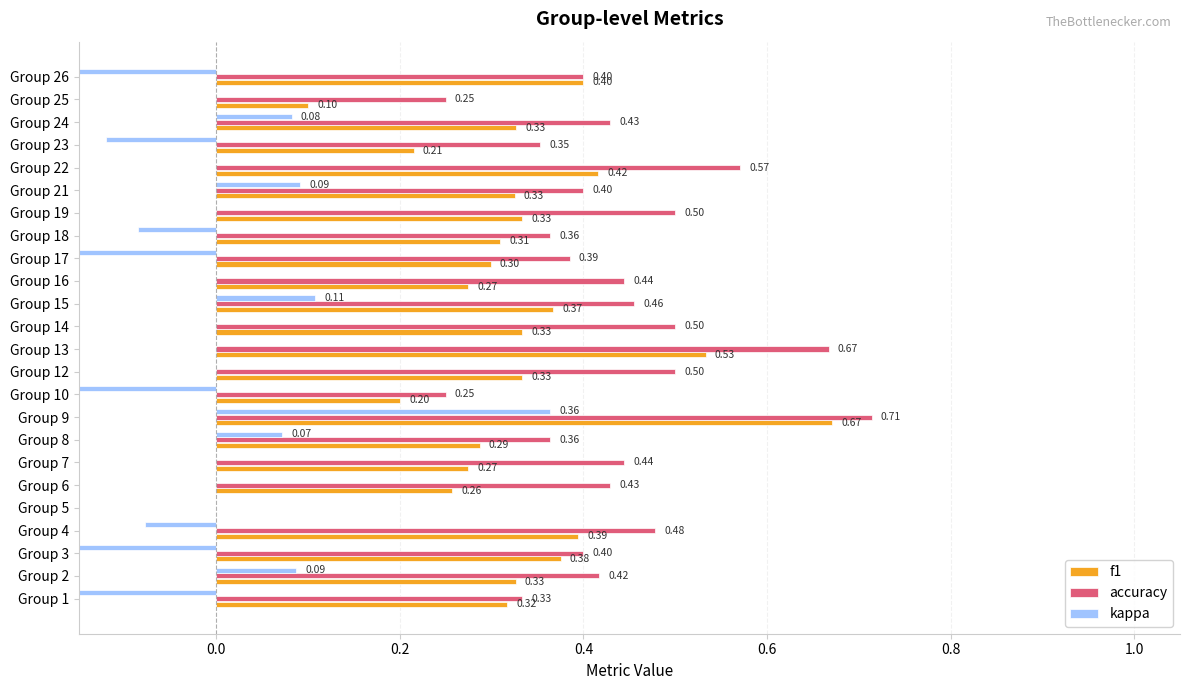

Count the number of data series in this chart.

3